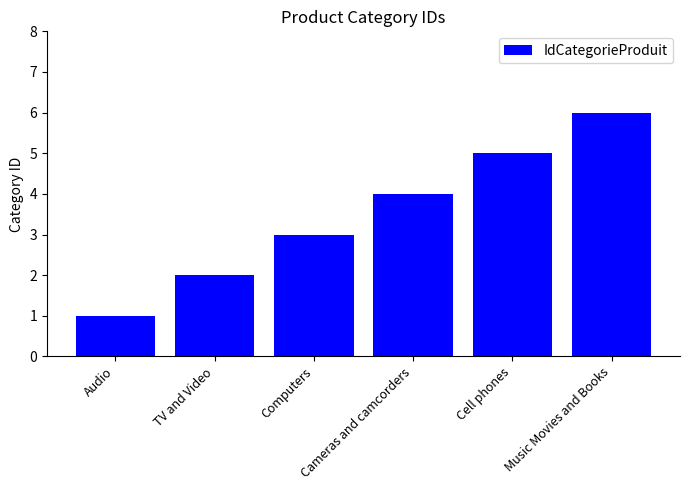

What is the approximate value at Cell phones?

5